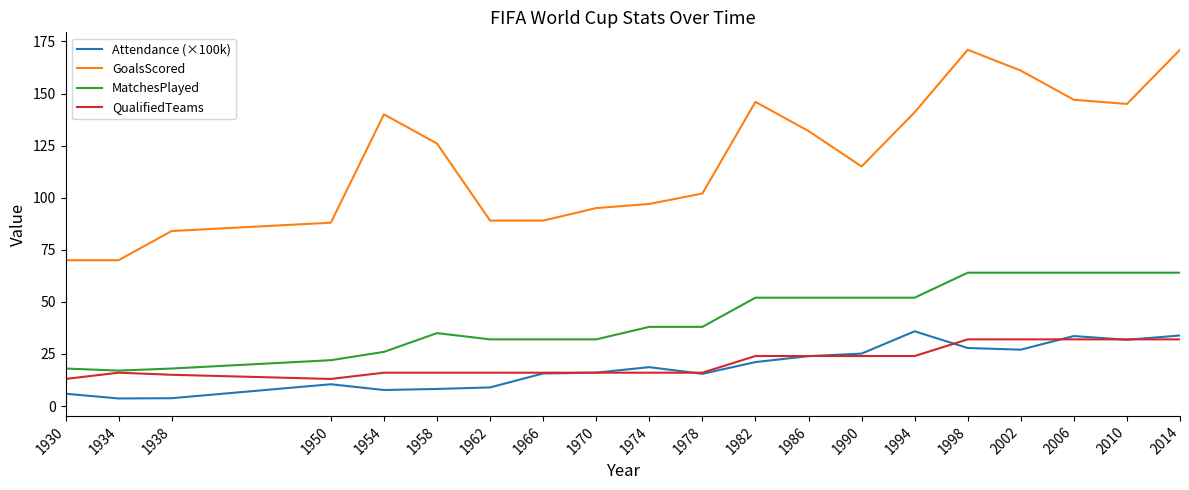

True or false: GoalsScored has a value of 171.0 at 1998.

True